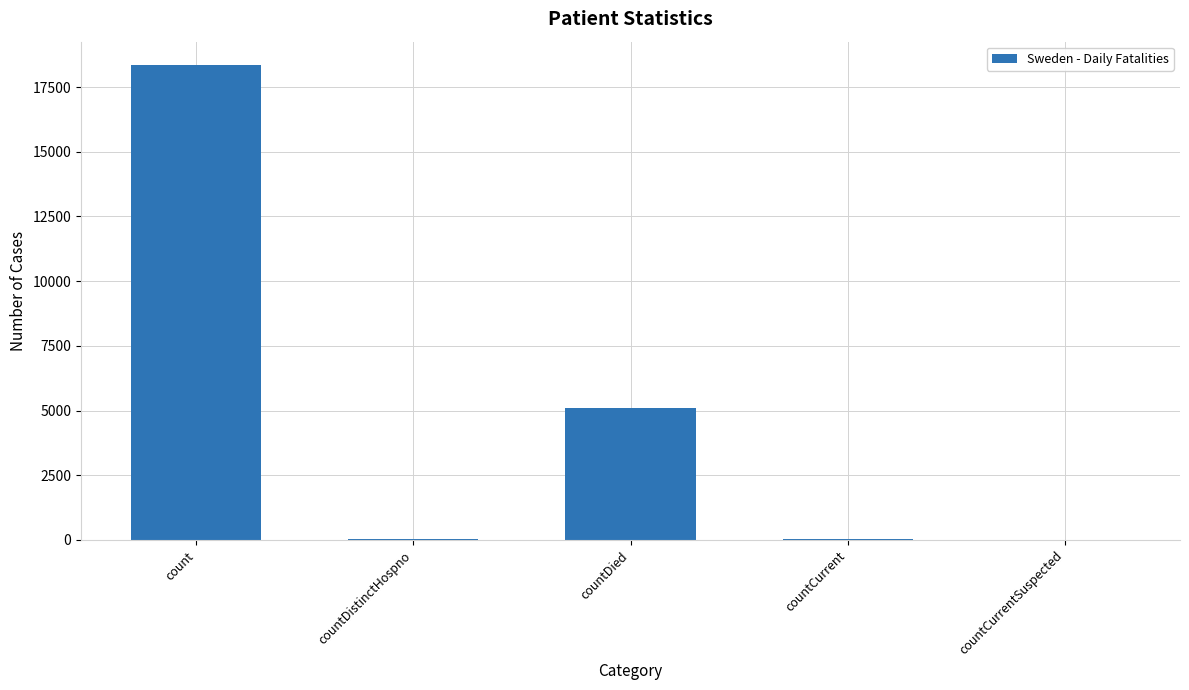

What is the change in value from count to countCurrent?

-18306